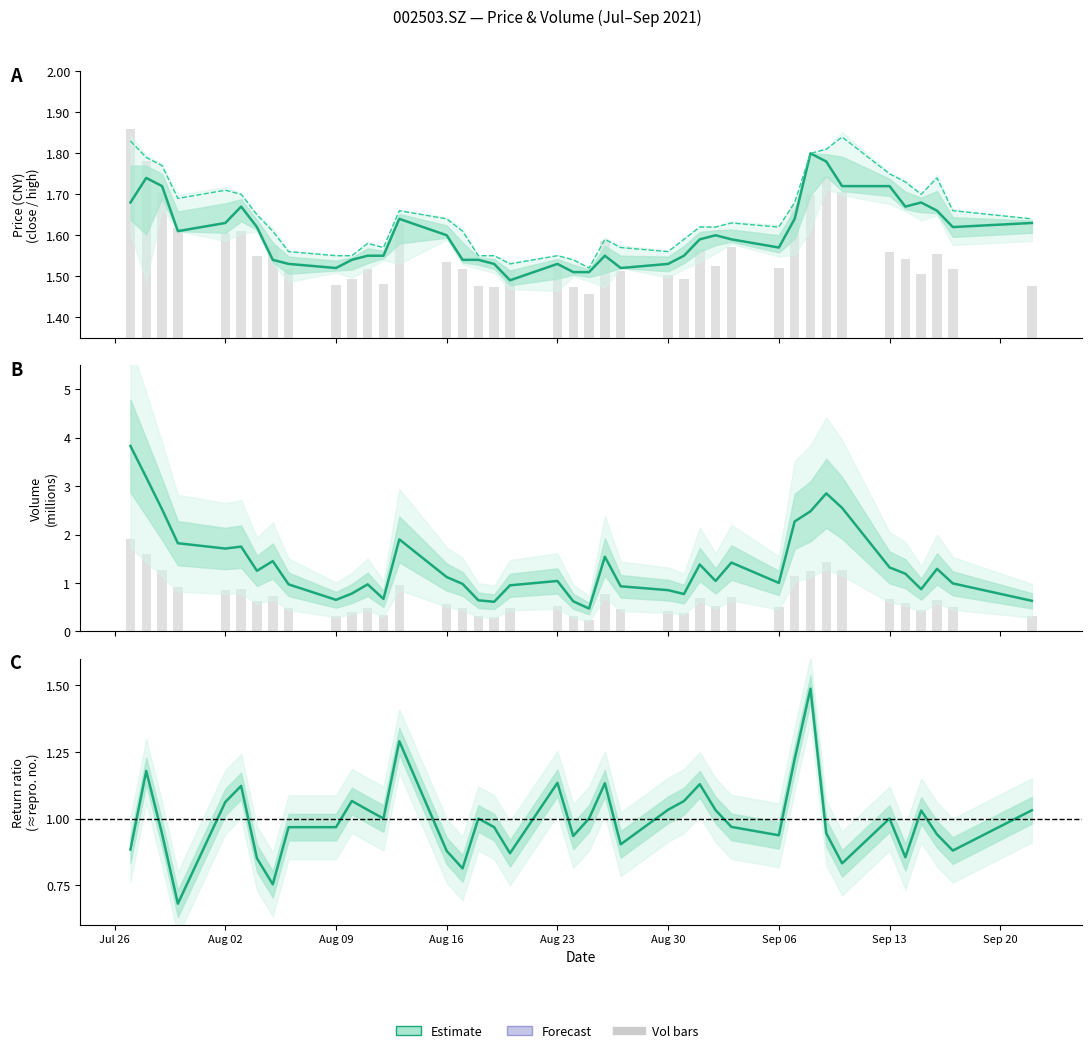

Is it true that vol (bars) equals 0.6 at 25?

False